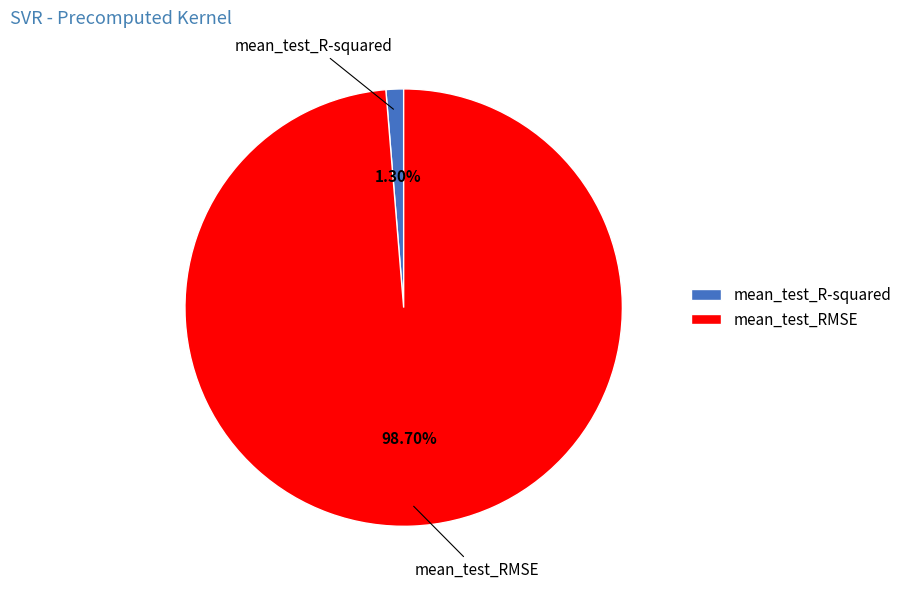

Is it true that mean_test_RMSE is 89% of the pie?

False